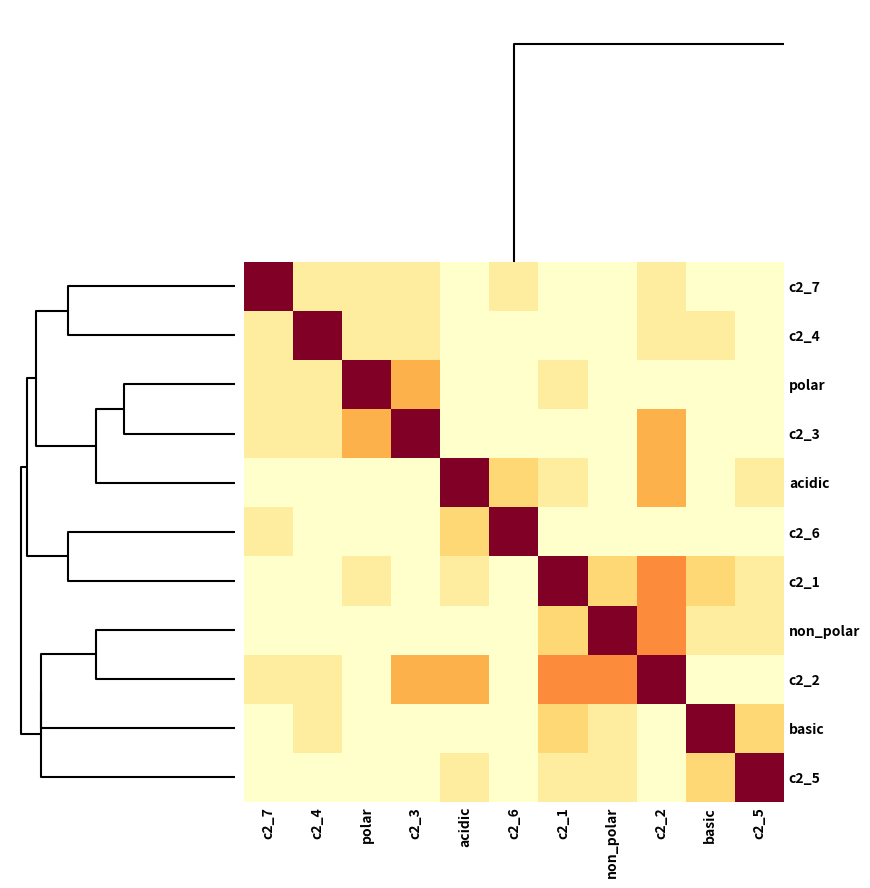

How many distinct data groups are displayed?

11